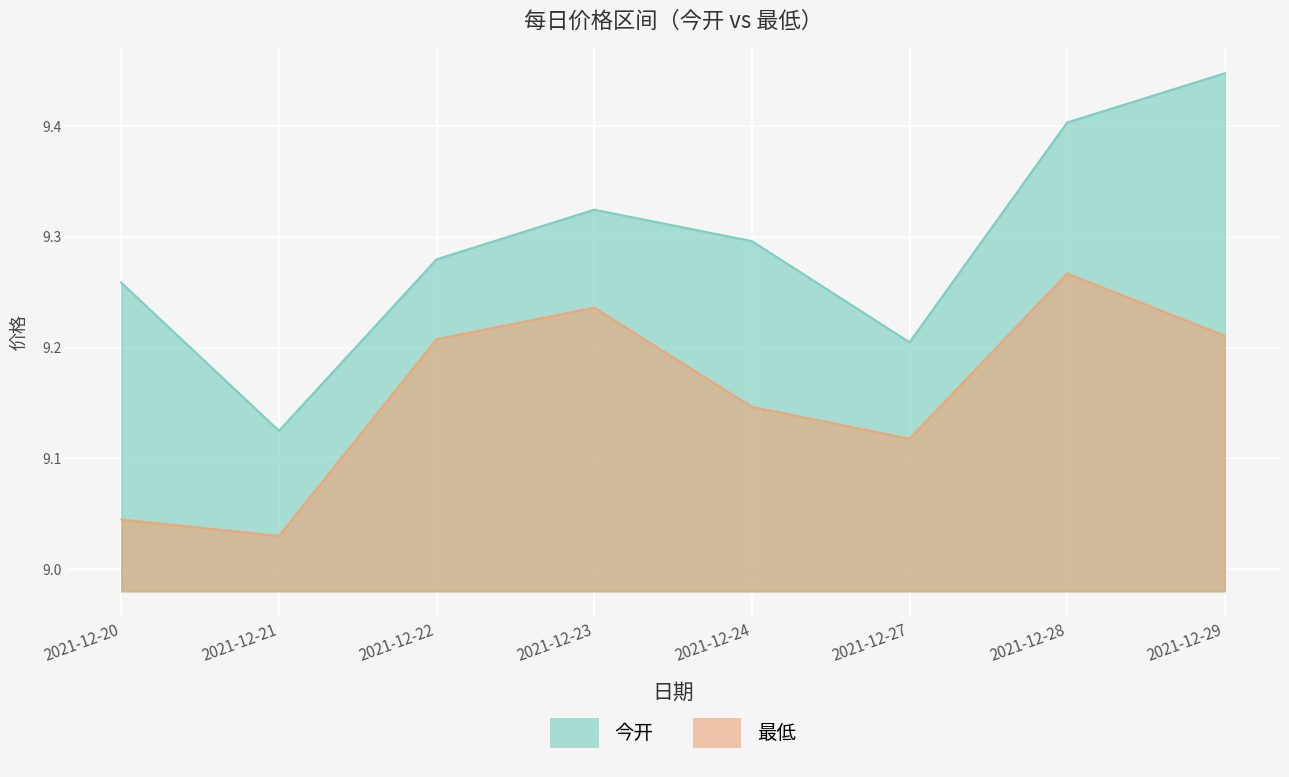

True or false: 今开 and 最低 intersect in this chart.

False